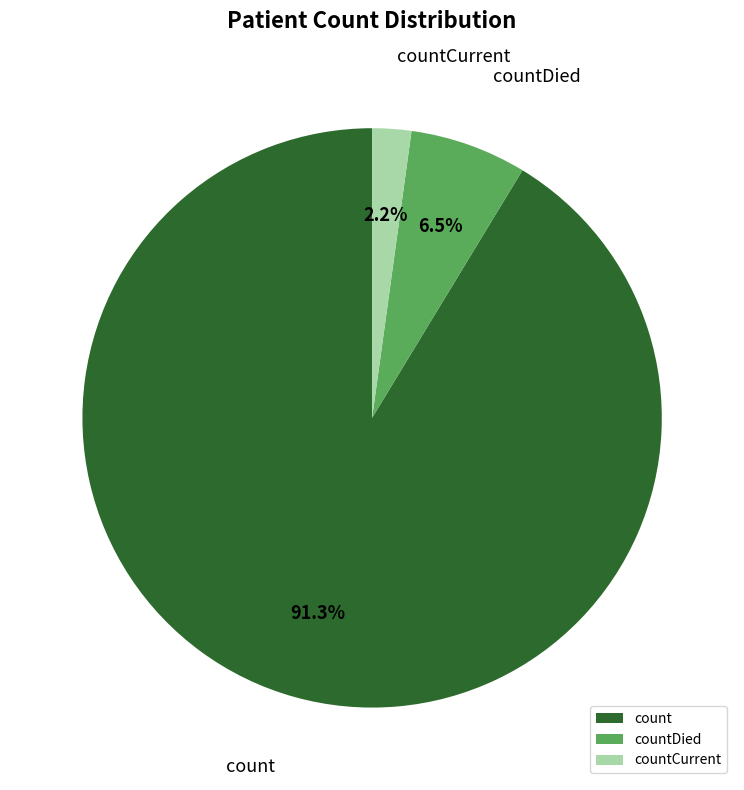

How many segments does this pie chart have?

3